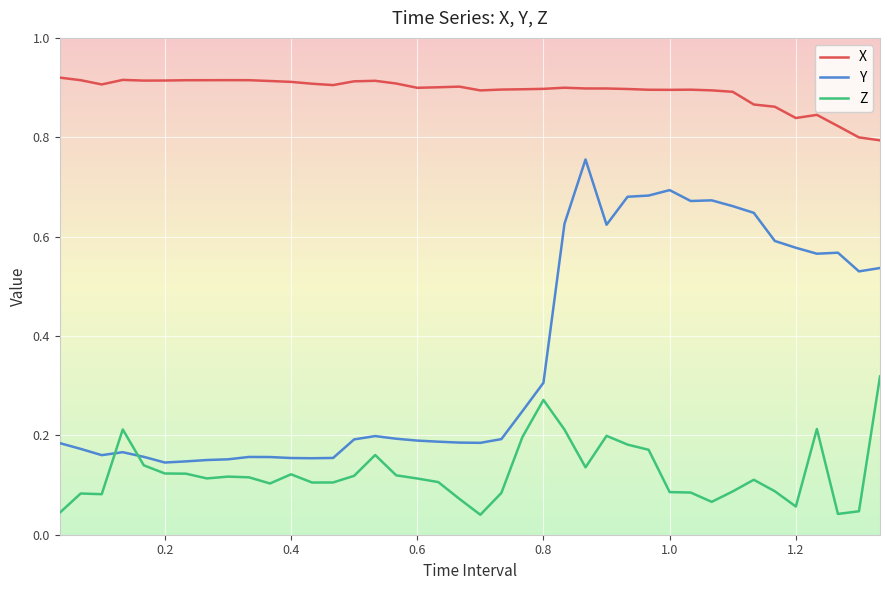

Which series has the largest total across all categories?

X